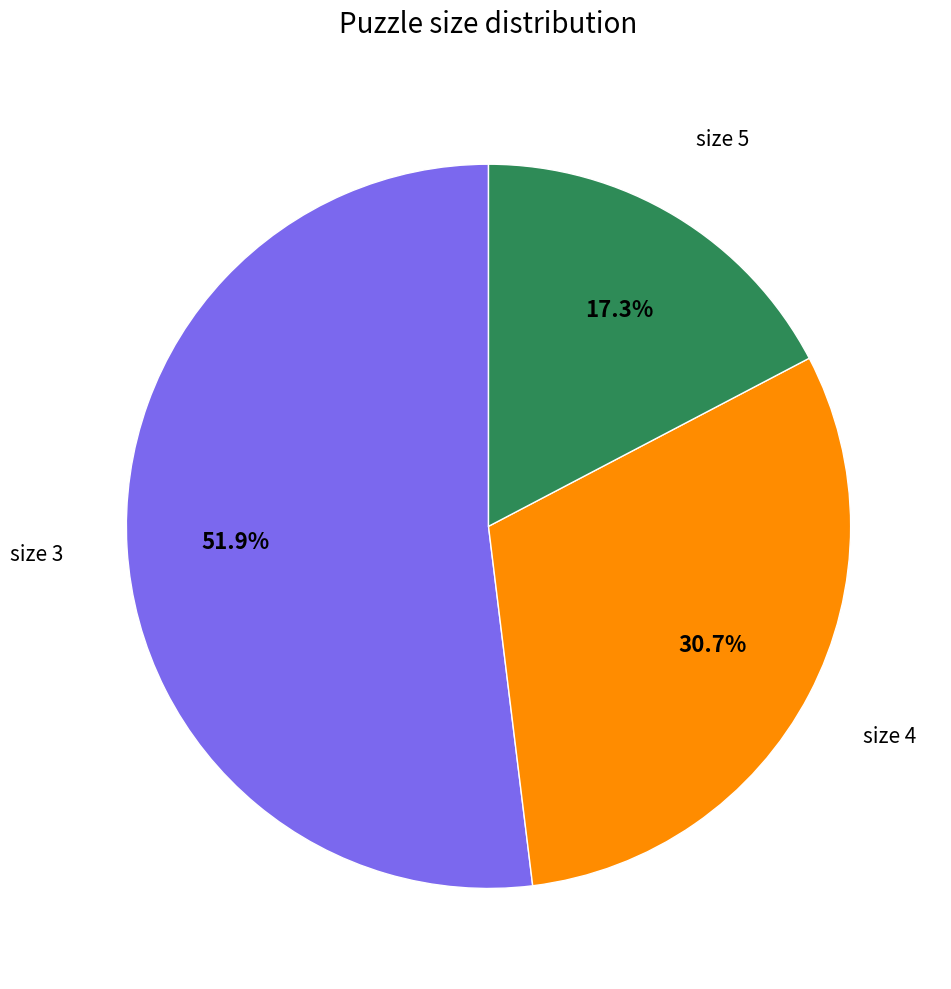

Is there any slice that represents more than half of the pie?

Yes